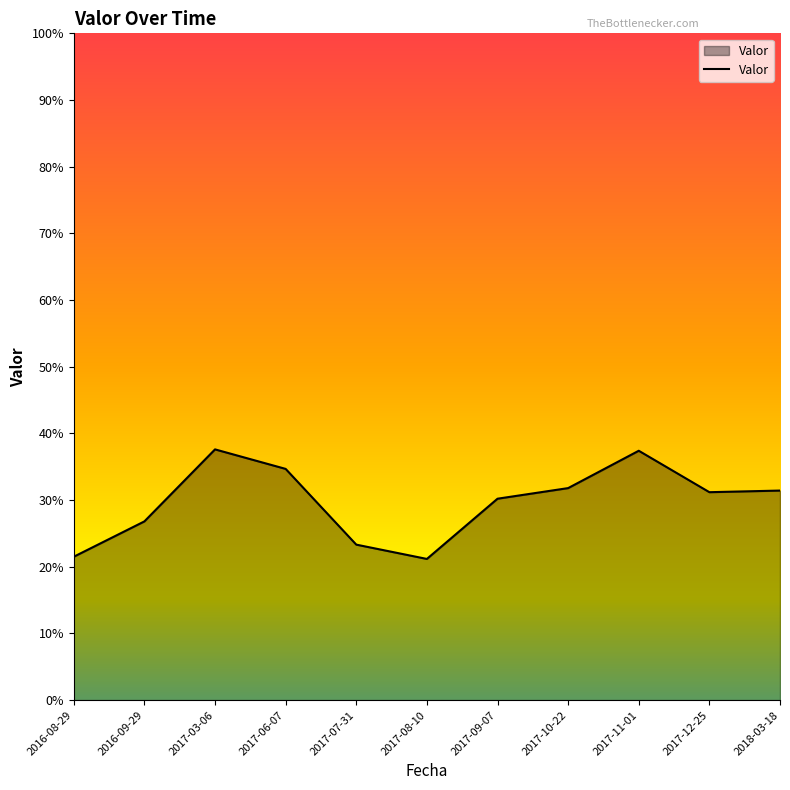

What is the value of the 1st point from the left?

0.2